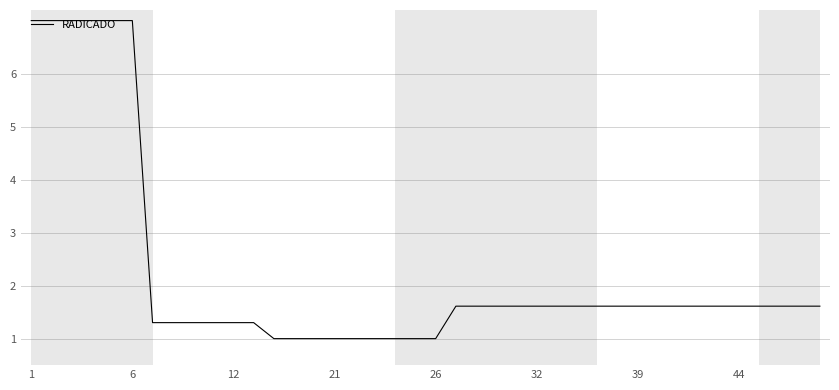

What is the difference between the second highest and minimum values?

6.0